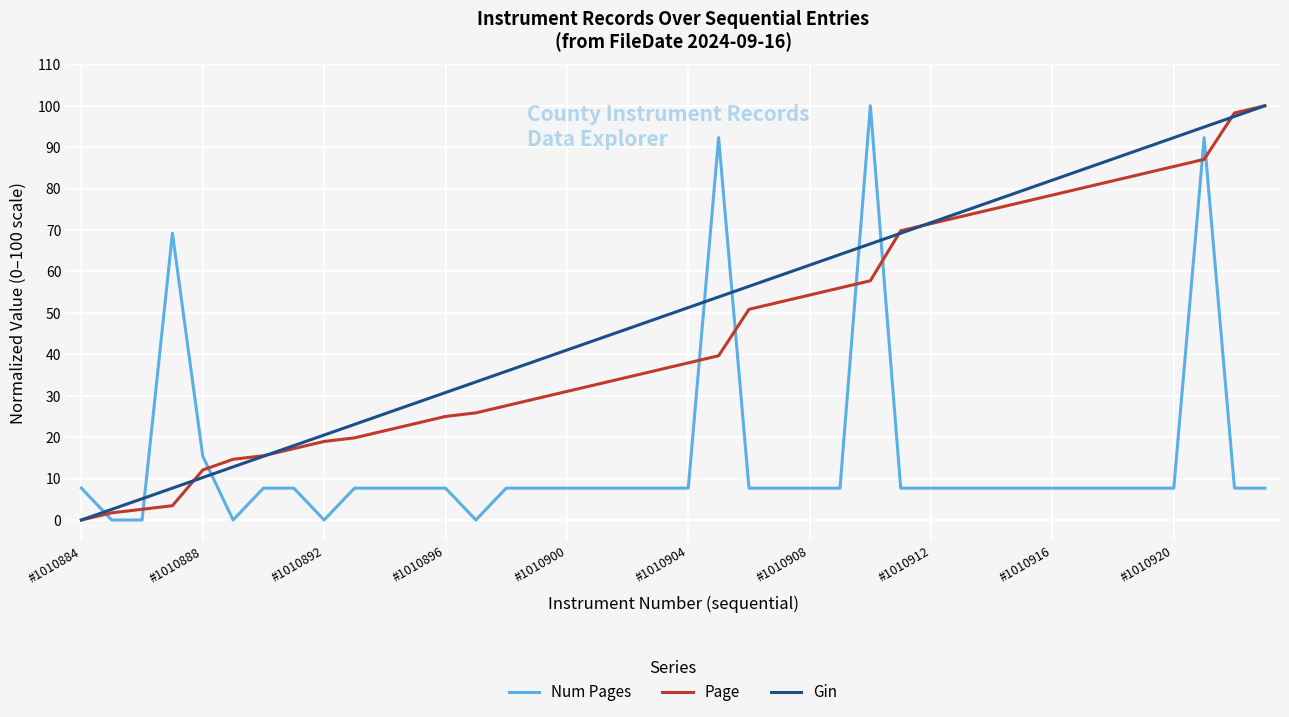

Which series has the largest total across all categories?

Gin